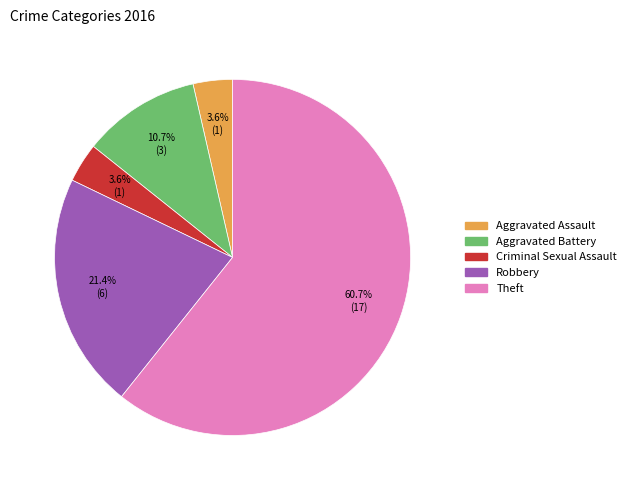

What is the largest slice in the pie chart?

Theft